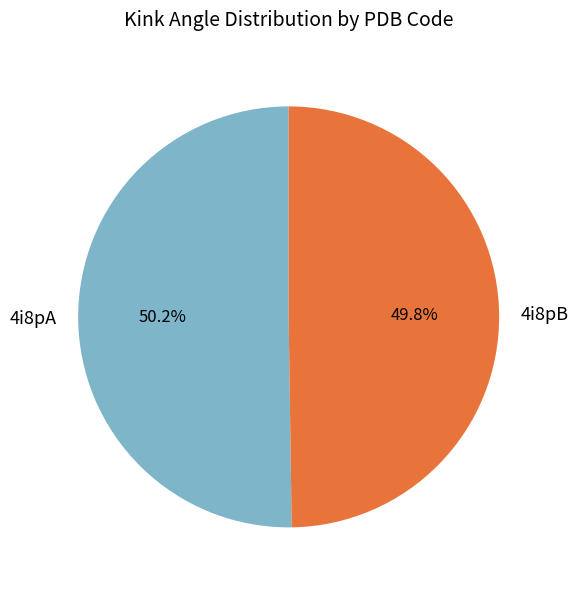

Count the number of slices in the pie.

2